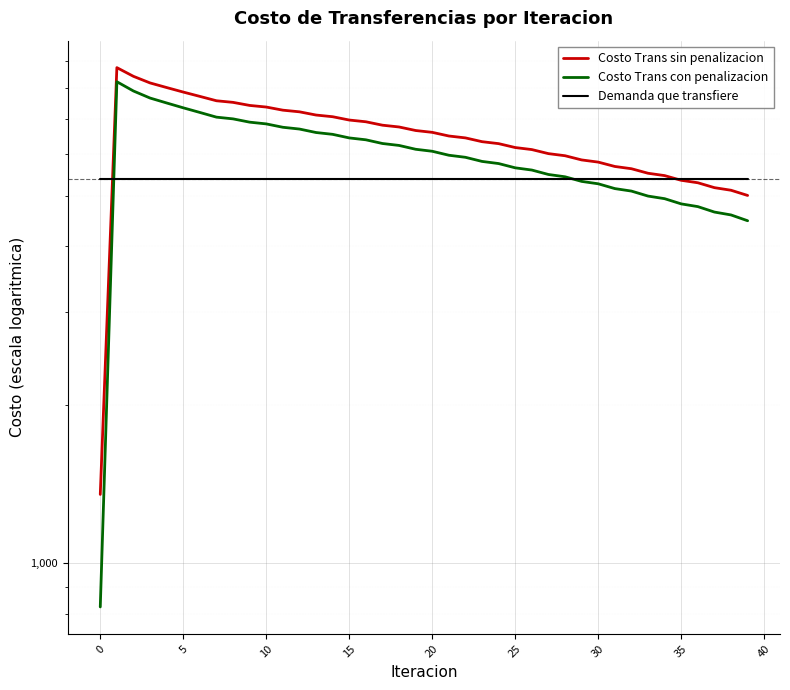

True or false: Demanda que transfiere and Costo Trans sin penalizacion cross at least once.

True